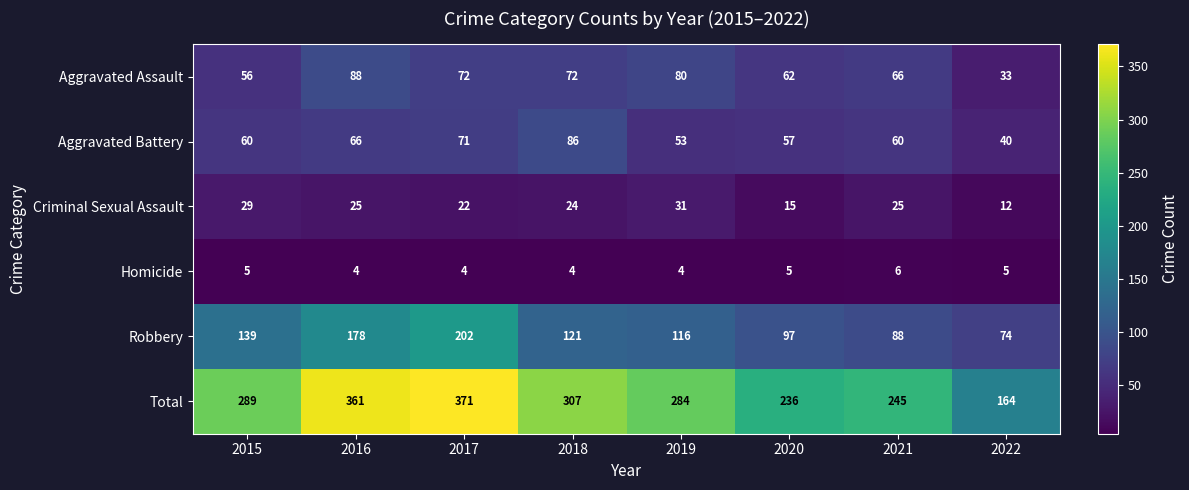

At how many categories does at least one series exceed 190?

7